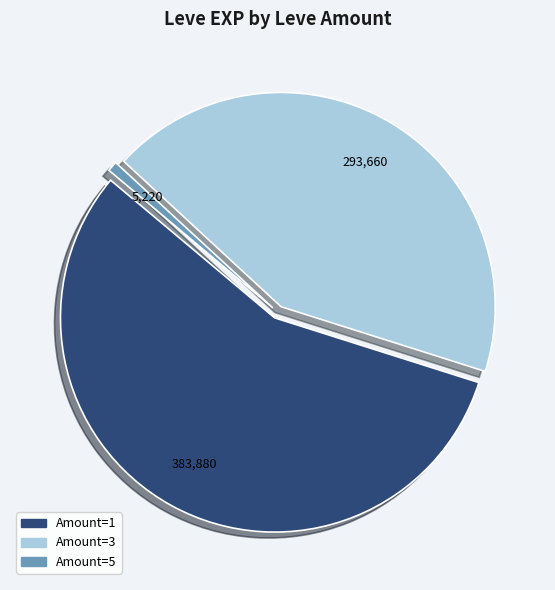

How many segments does this pie chart have?

3